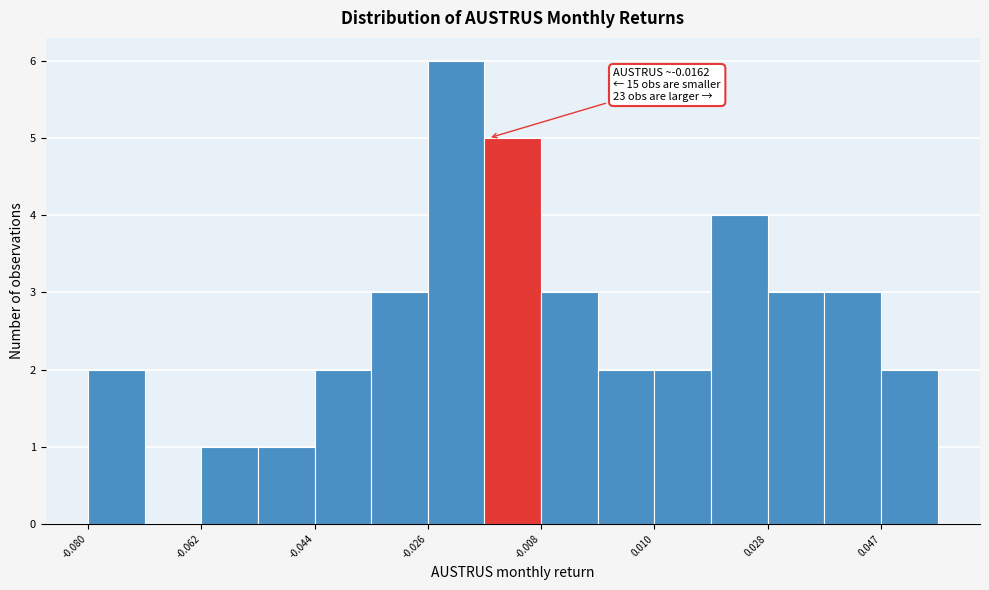

Over which range of the x-axis is the bar tallest?

-0.026 to -0.016